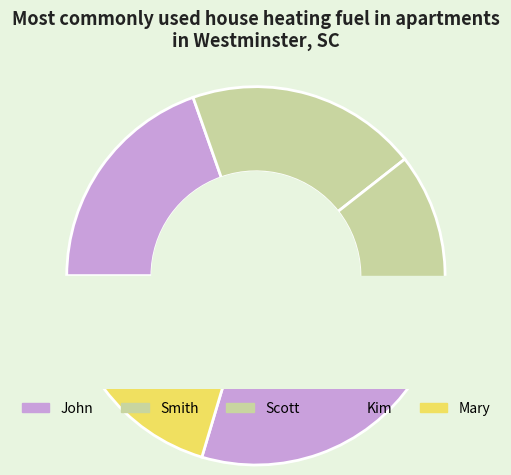

Is there any slice that represents more than half of the pie?

No